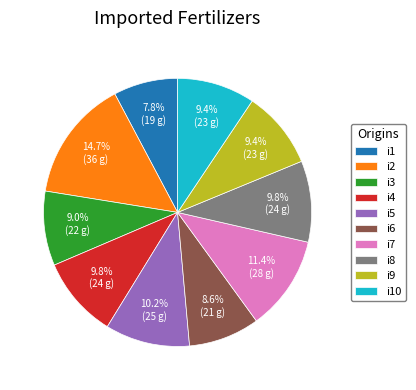

Approximately how many times larger is the value at i3 compared to i1?

1.2